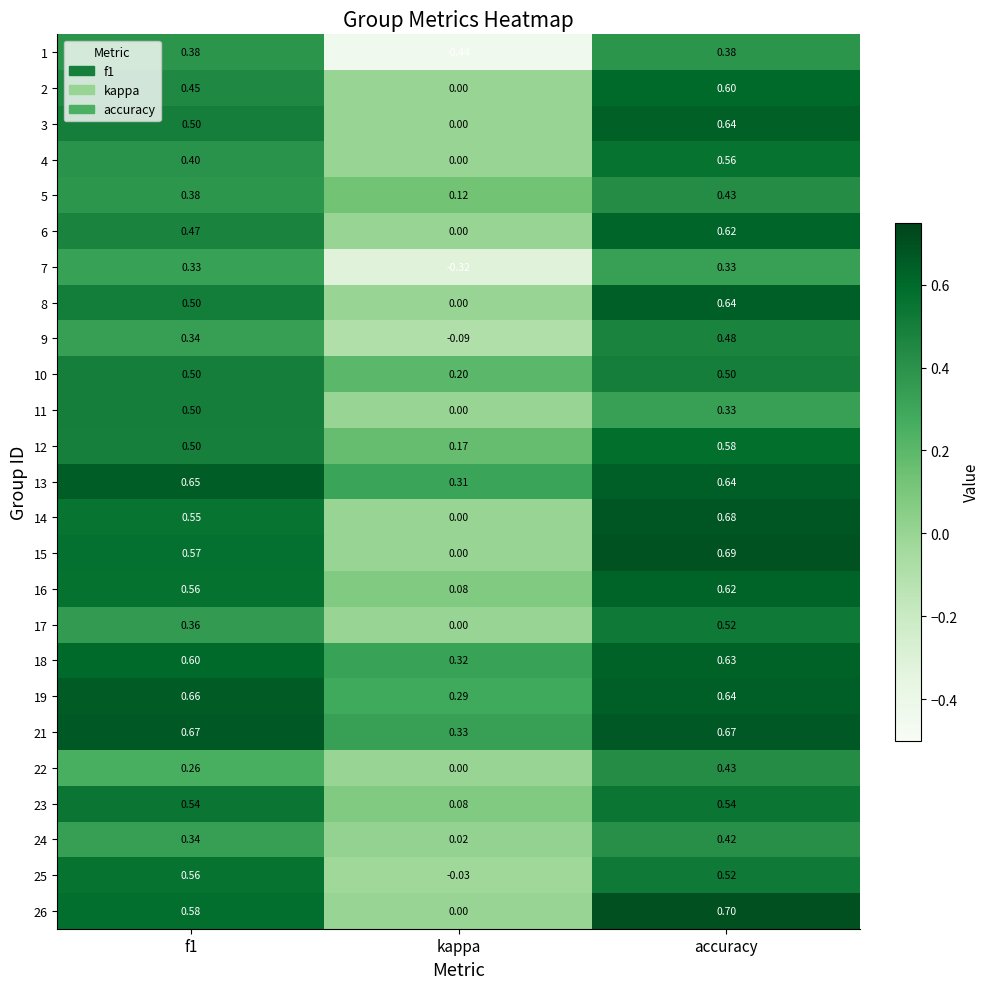

How many series are shown in this chart?

25